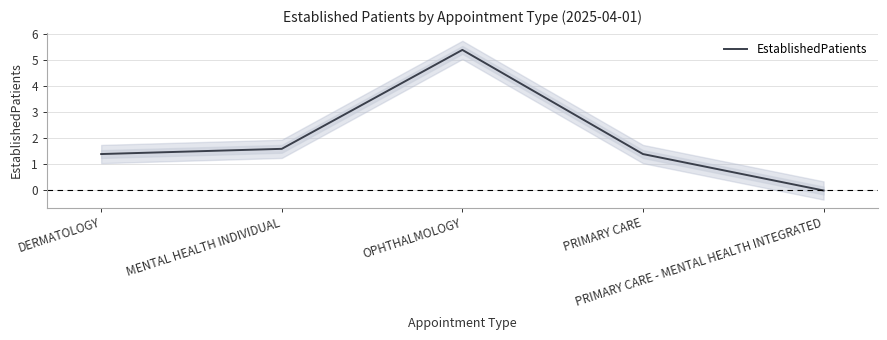

Does the chart display data point markers on the line(s)?

No